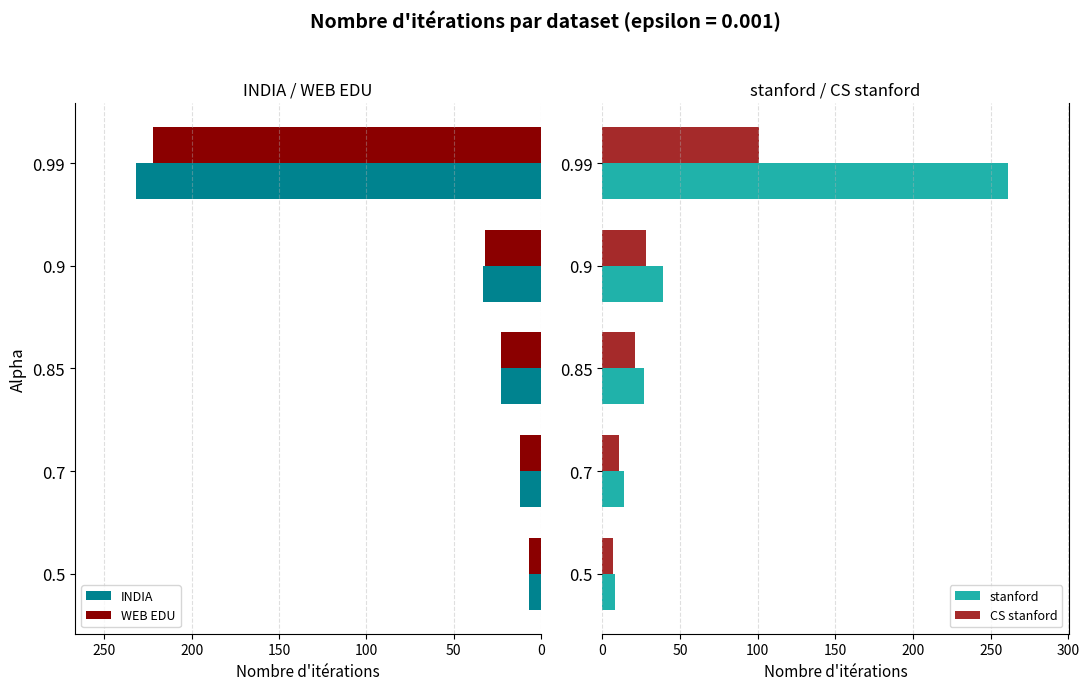

Is the value of stanford at 0.85 greater than the value of CS stanford at 0.7?

Yes